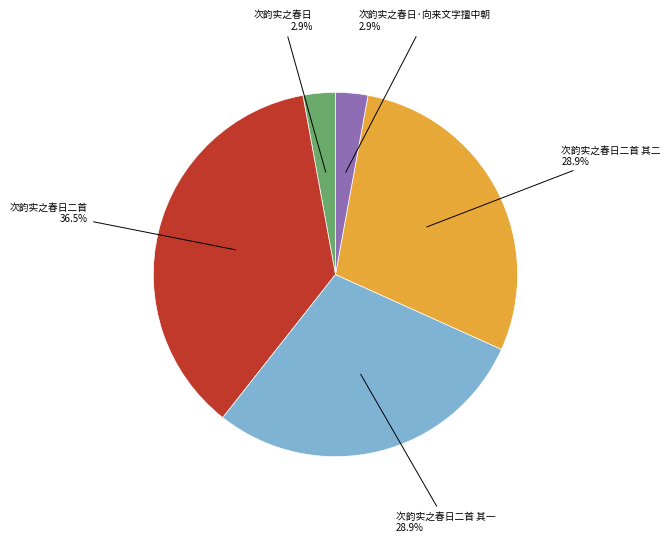

Is there any slice that represents more than half of the pie?

No